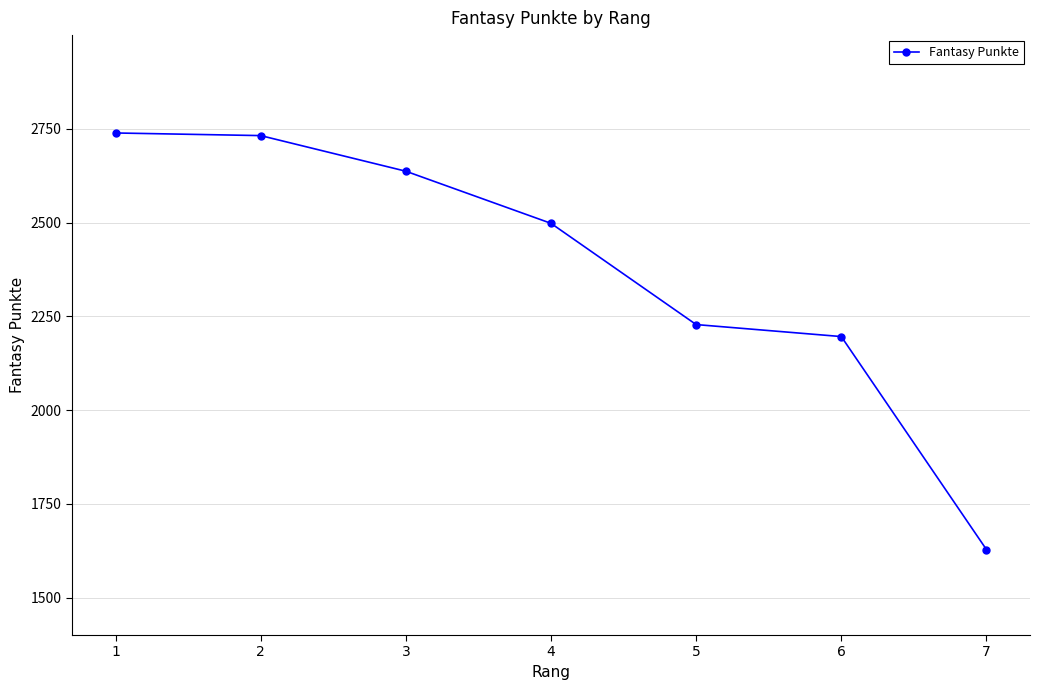

What is the smallest value displayed?

1628